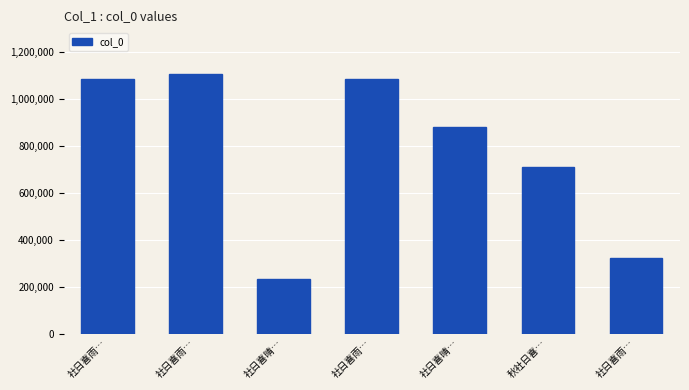

Rank the categories by value from highest to lowest.

社日喜雨…, 社日喜雨…, 社日喜雨…, 社日喜晴…, 秋社日喜…, 社日喜雨…, 社日喜晴…